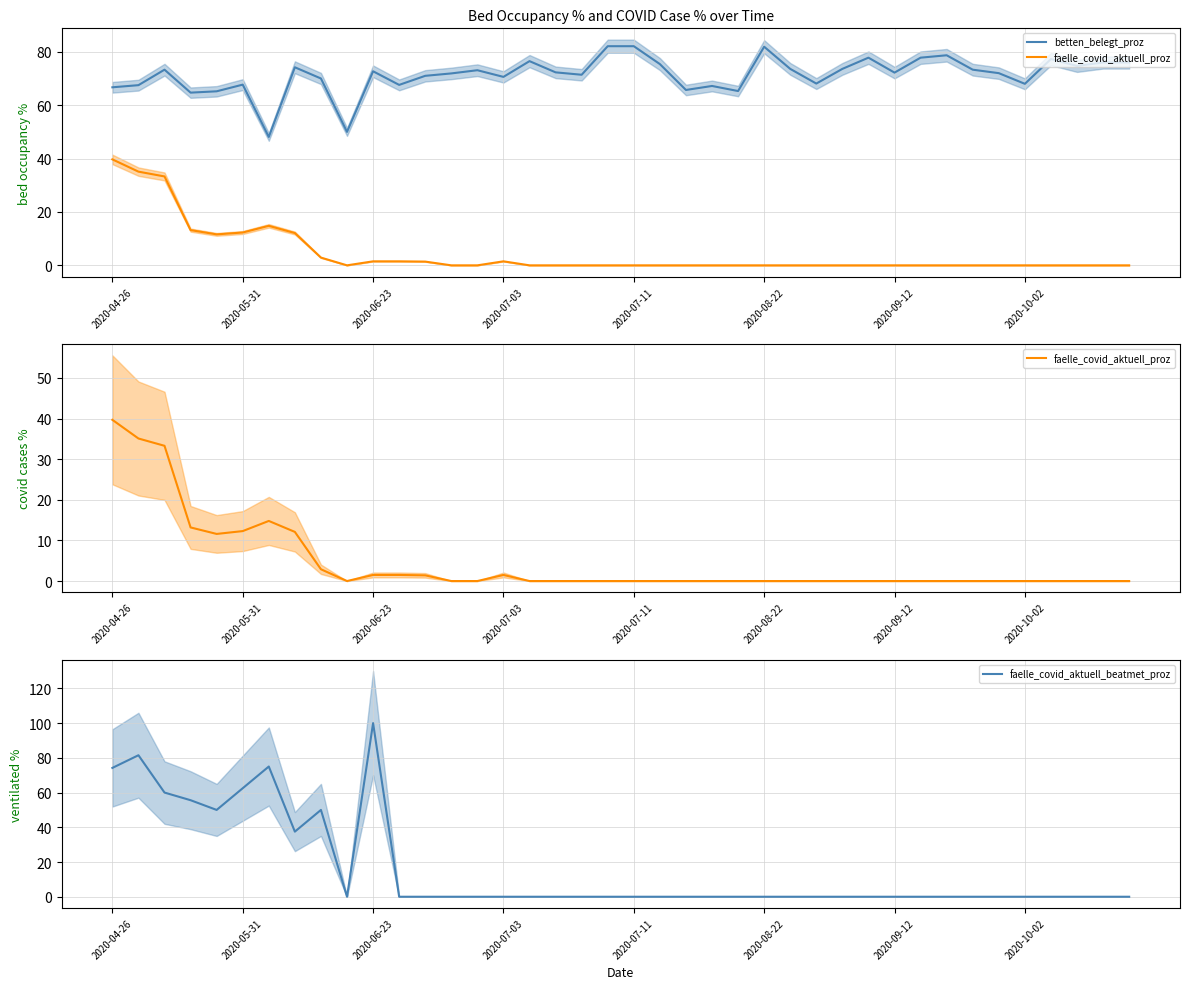

How many intersections are there between faelle_covid_aktuell_proz and faelle_covid_aktuell_beatmet_proz?

1